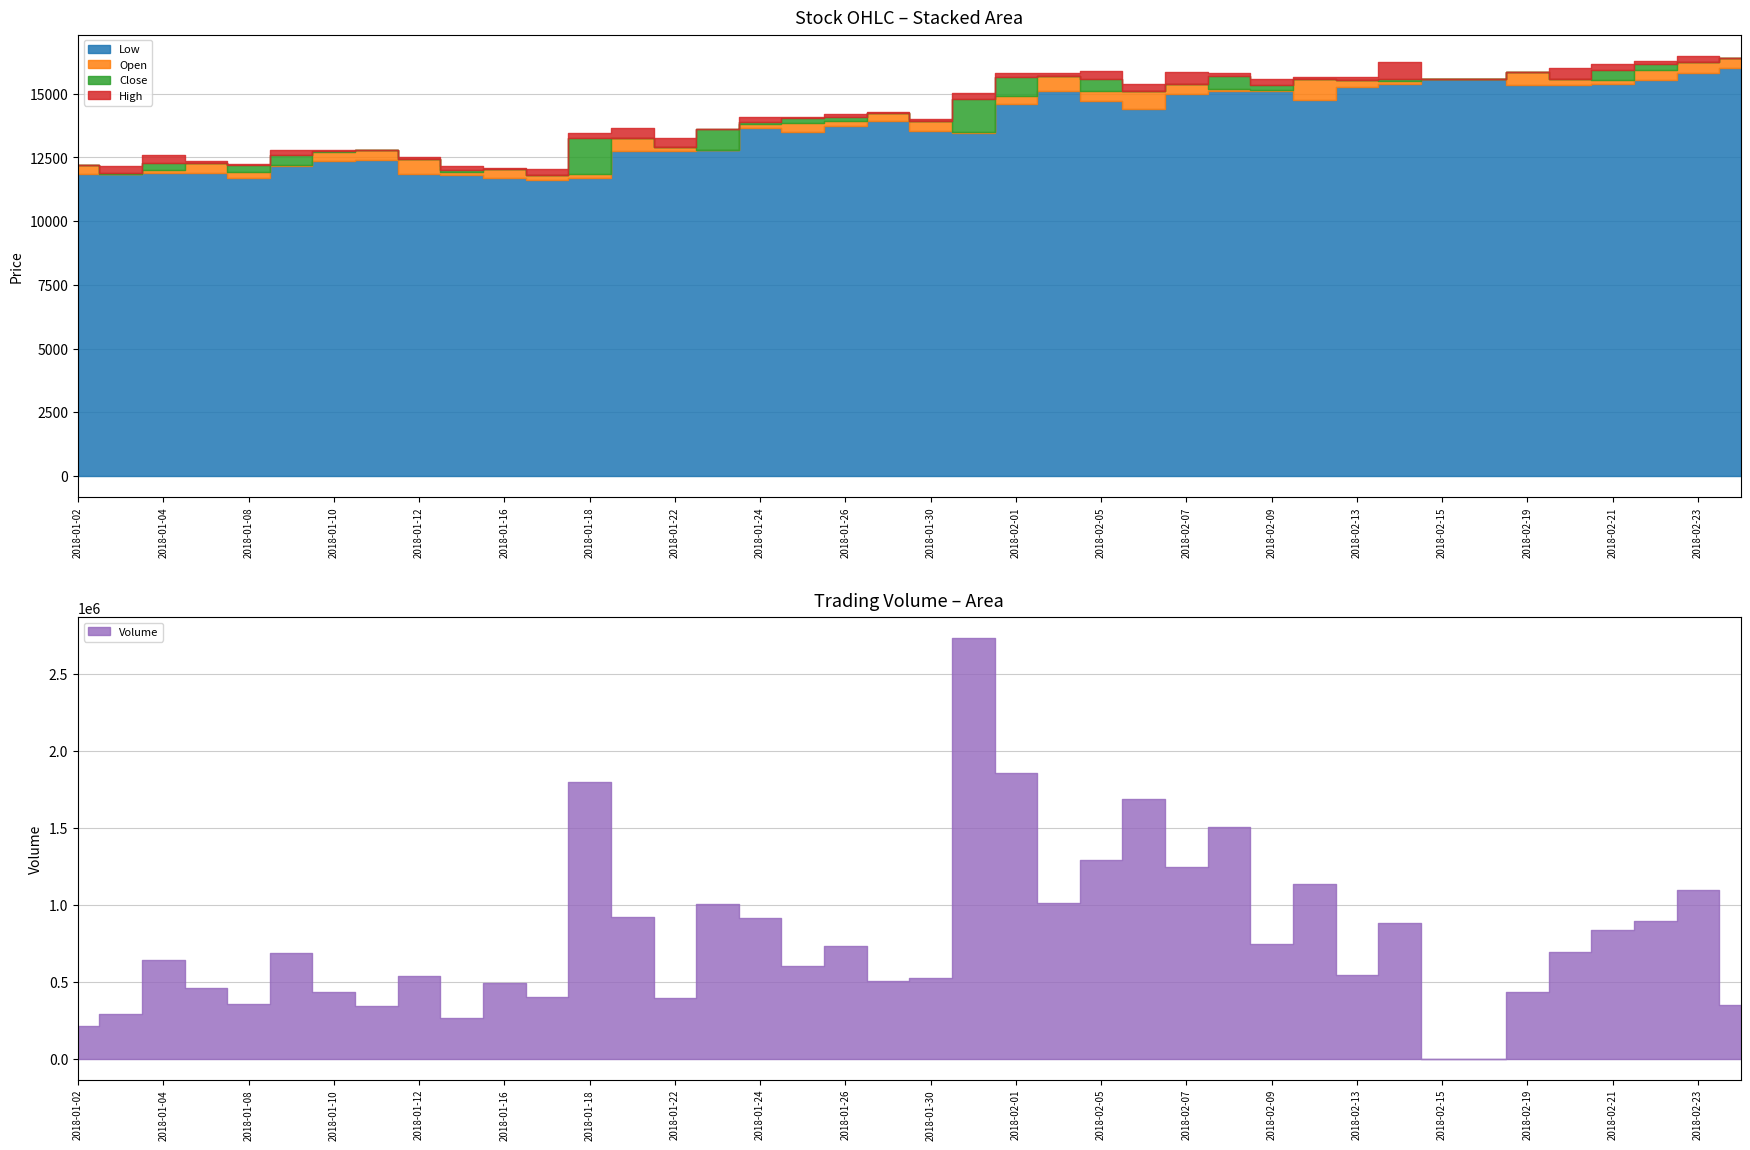

How many data points in Open are above 13950?

19